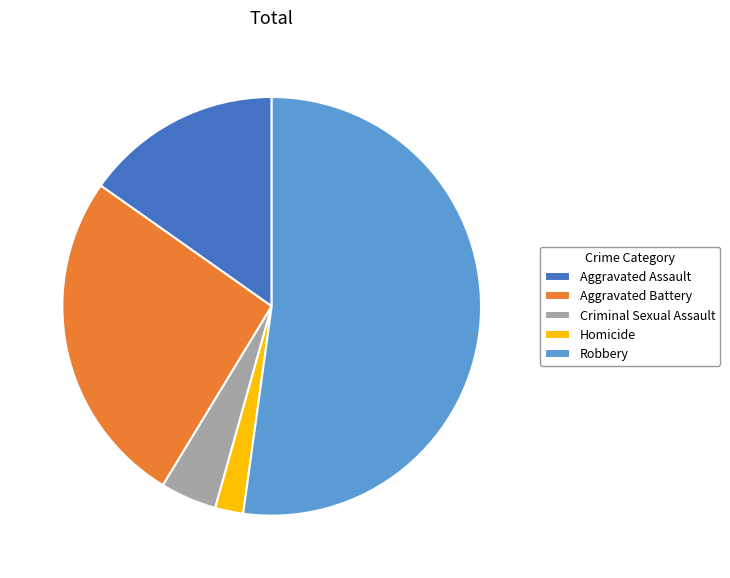

Approximately how many times larger is the value at Aggravated Assault compared to Criminal Sexual Assault?

3.5